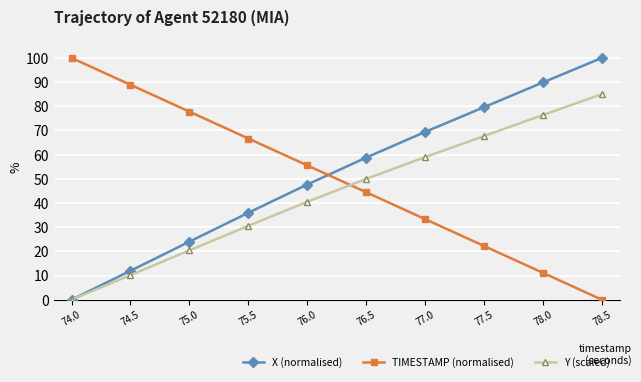

How many values in the X (normalised) series are below 58?

5